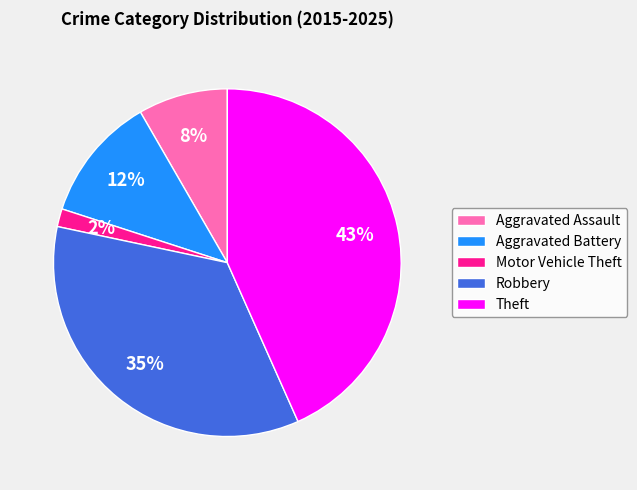

Which has a higher value, Motor Vehicle Theft or Robbery?

Robbery